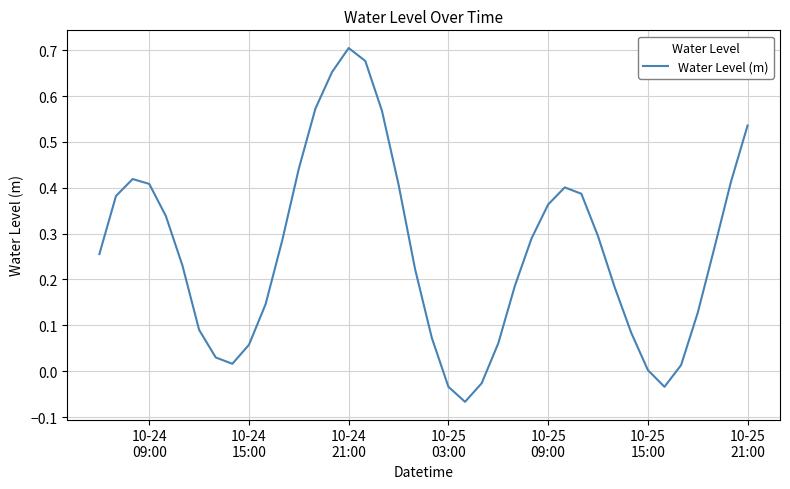

What is the difference between the maximum and minimum values?

0.8